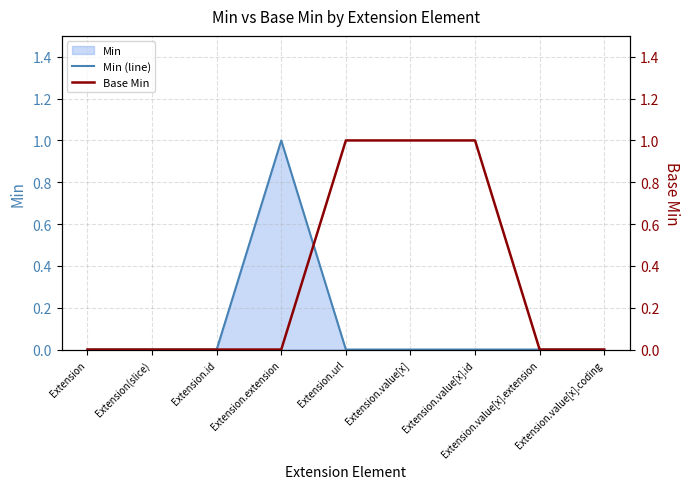

What is the sum of the Base Min values at Extension.value[x].id and Extension.value[x]?

2